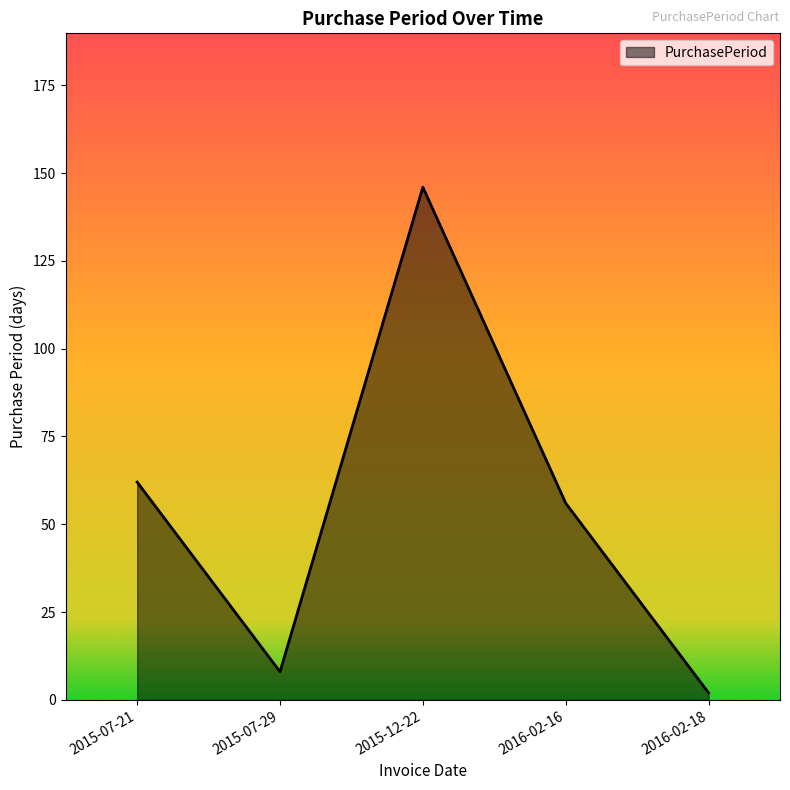

Rank the categories by value from lowest to highest.

2016-02-18, 2015-07-29, 2016-02-16, 2015-07-21, 2015-12-22